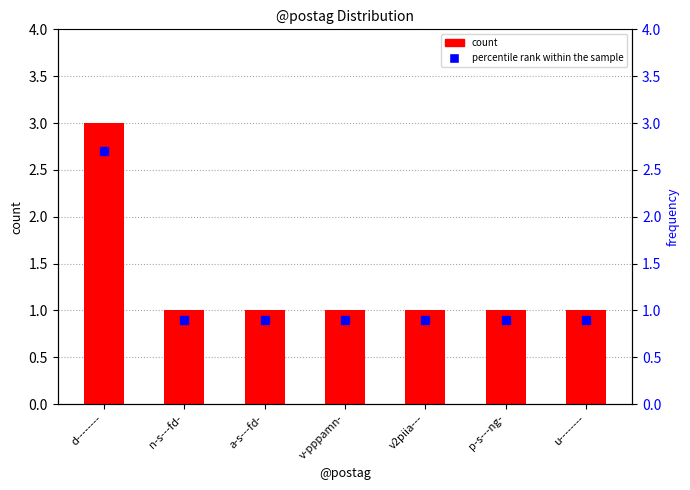

How many data points are above 1?

1